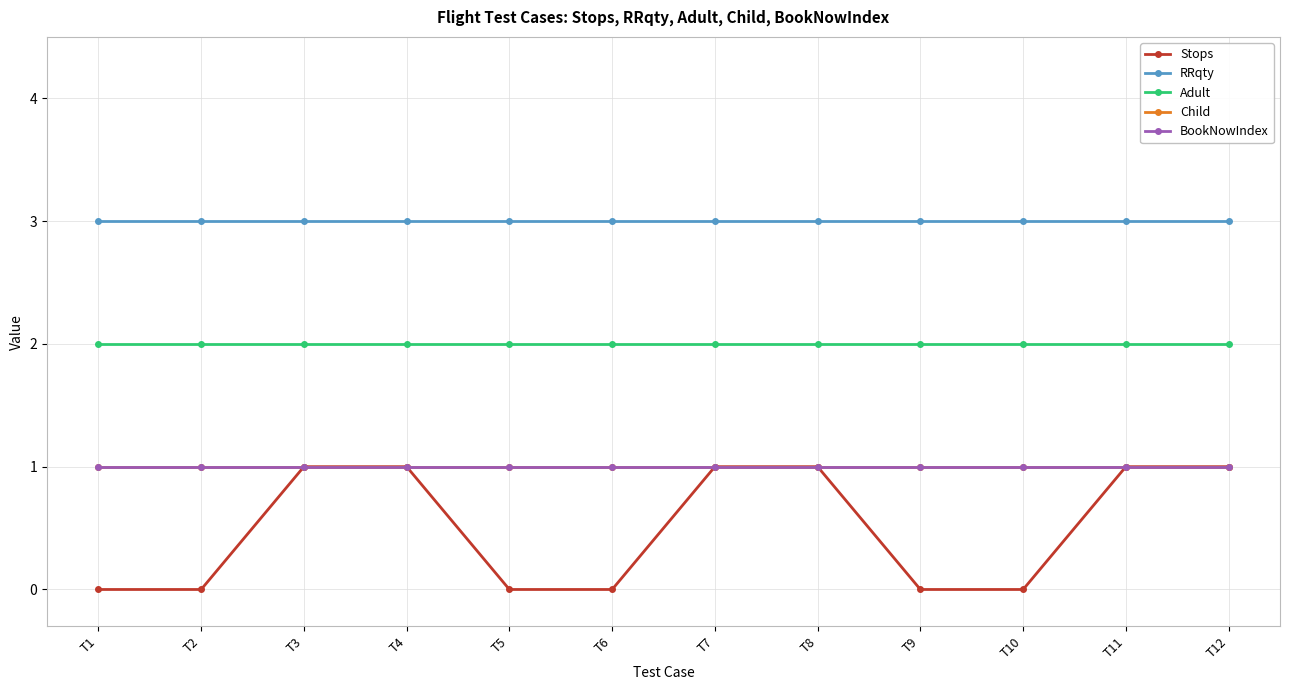

Reading left to right, extract all data points from this chart.

Stops: 0	0	1	1	0	0	1	1	0	0	1	1
RRqty: 3	3	3	3	3	3	3	3	3	3	3	3
Adult: 2	2	2	2	2	2	2	2	2	2	2	2
Child: 1	1	1	1	1	1	1	1	1	1	1	1
BookNowIndex: 1	1	1	1	1	1	1	1	1	1	1	1